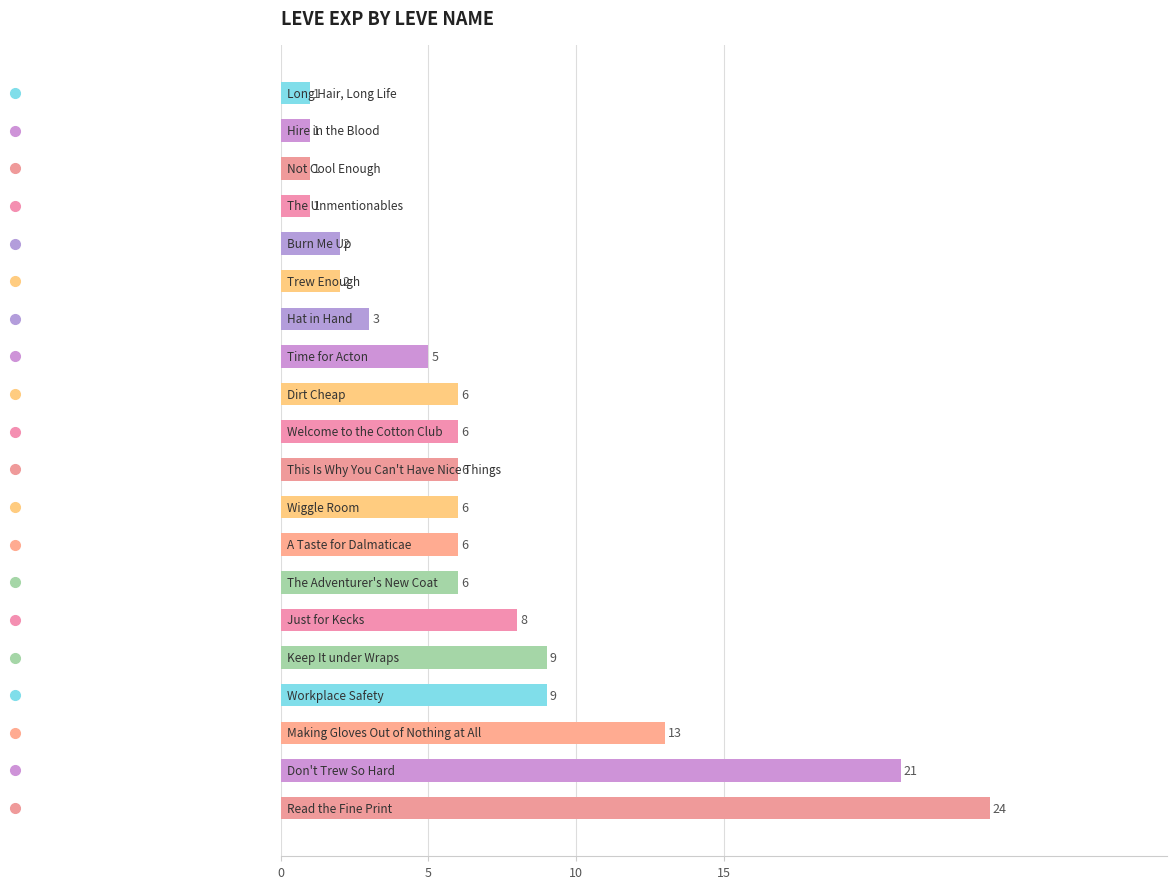

What is the difference between the second highest and minimum values?

20